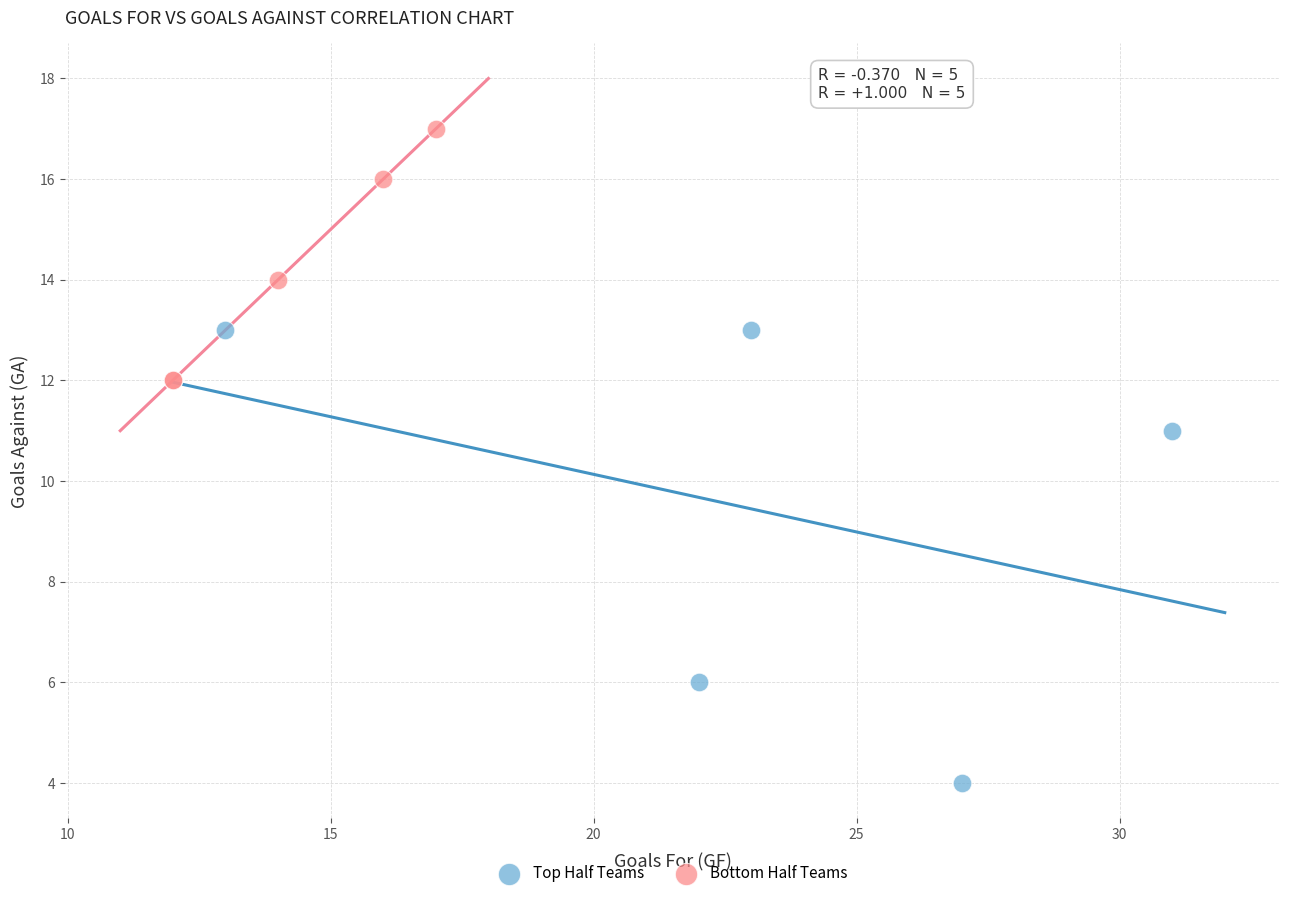

Which series reaches the maximum Y coordinate?

Bottom Half Teams